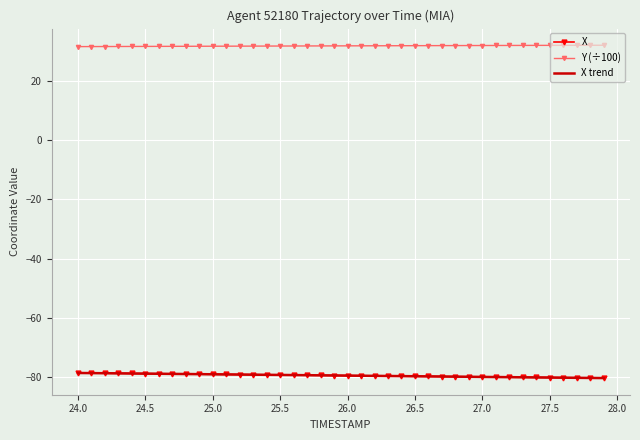

What is the highest value of the X trend series?

-78.7